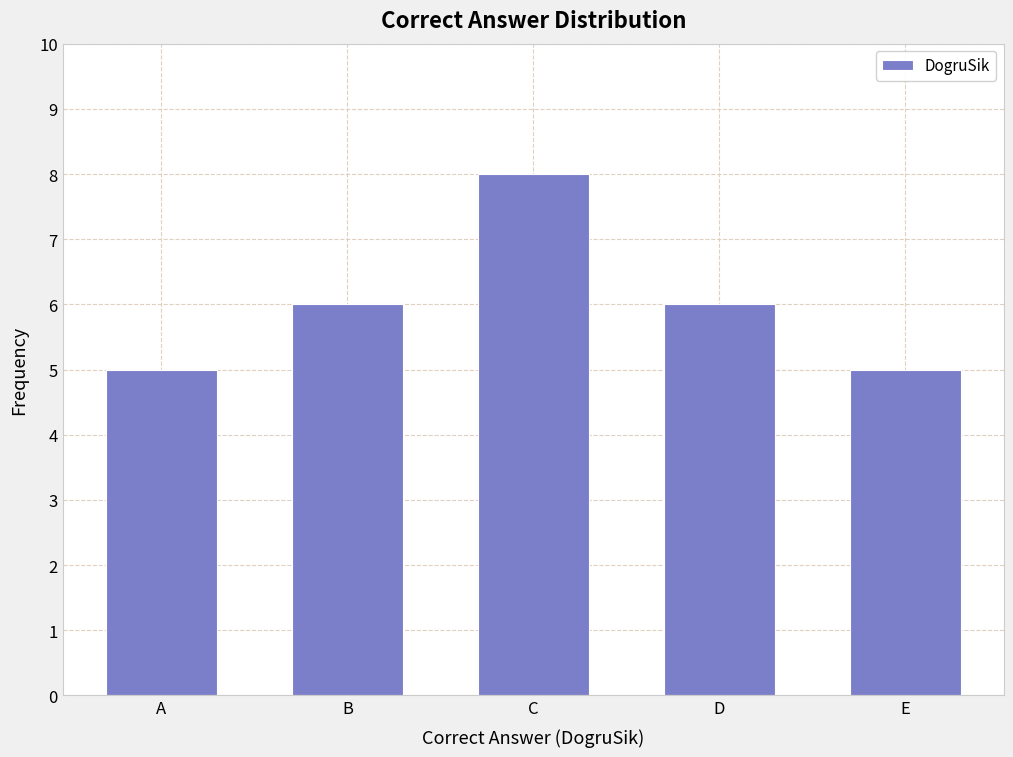

Reading left to right, transcribe all the data shown in this chart.

A=5	B=6	C=8	D=6	E=5